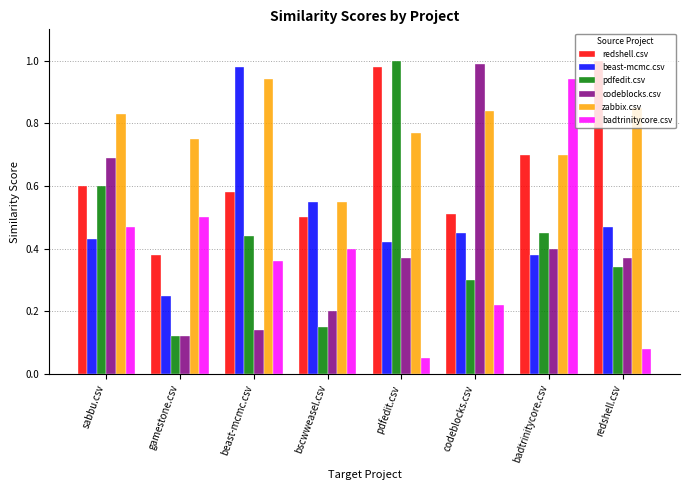

What is the average value of the redshell.csv series?

0.7